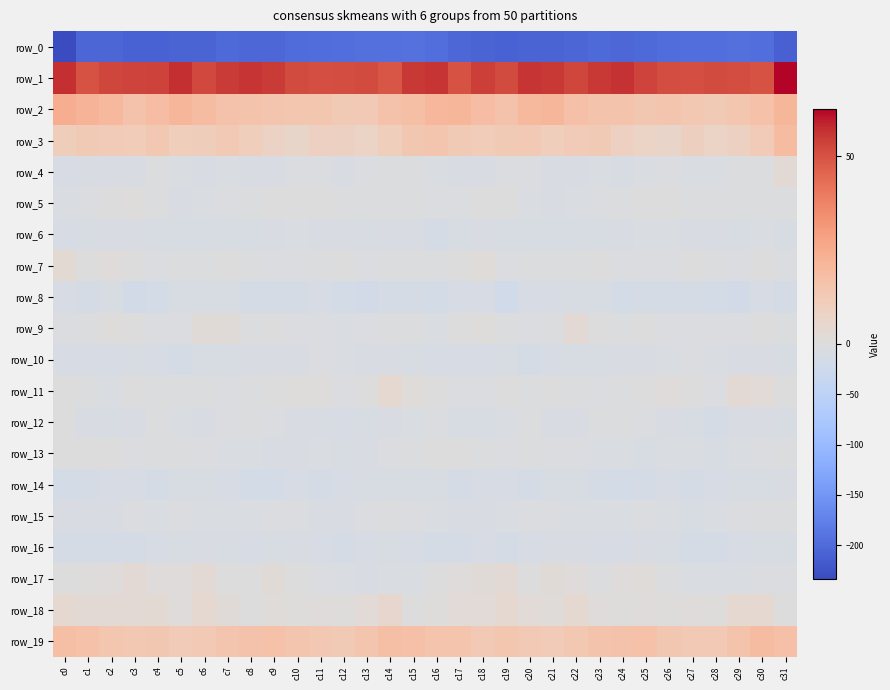

At which category is the sum across all series the highest?

c30